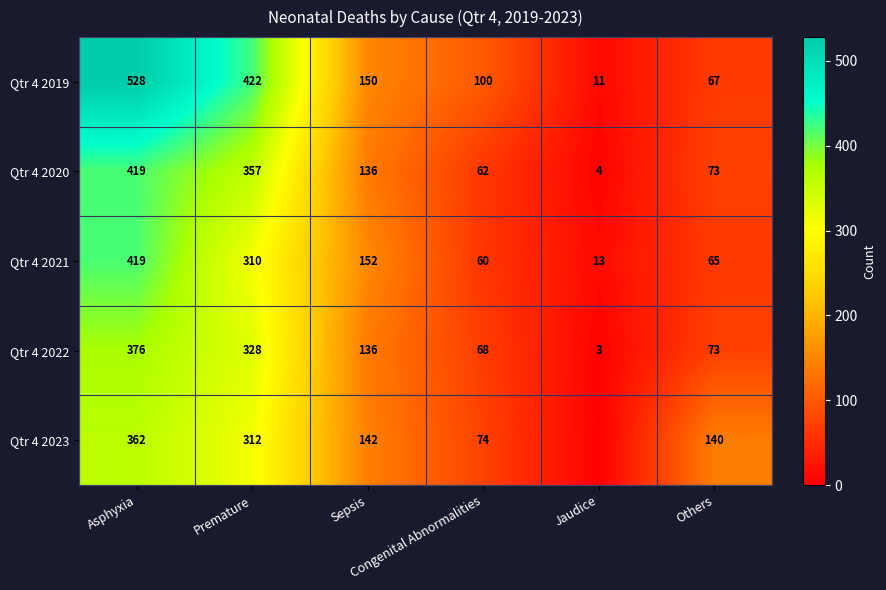

What is the total value across all series at Jaudice?

31